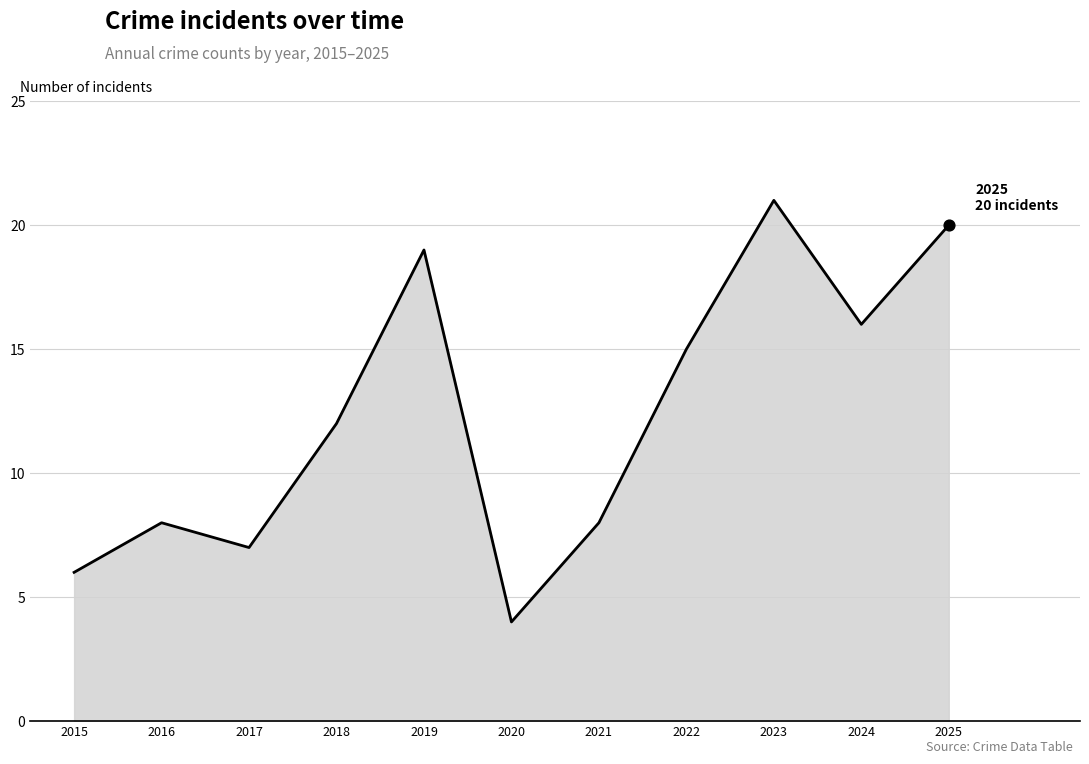

What is the change in value from 2015 to 2018?

+6